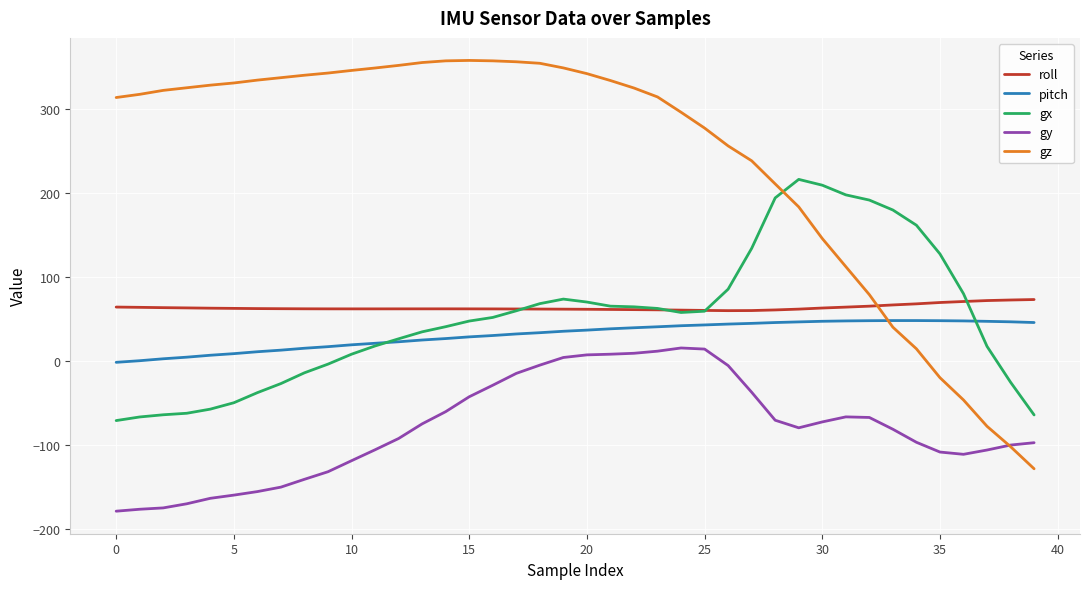

Which series has the largest total across all categories?

gz